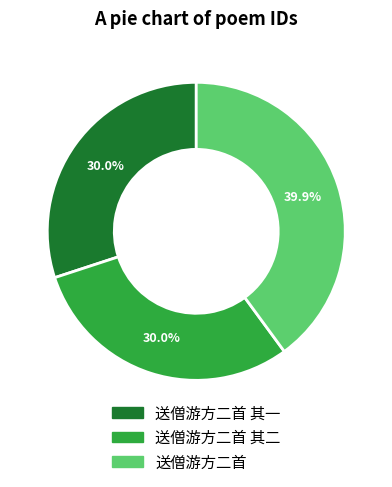

Does any single category account for the majority?

No